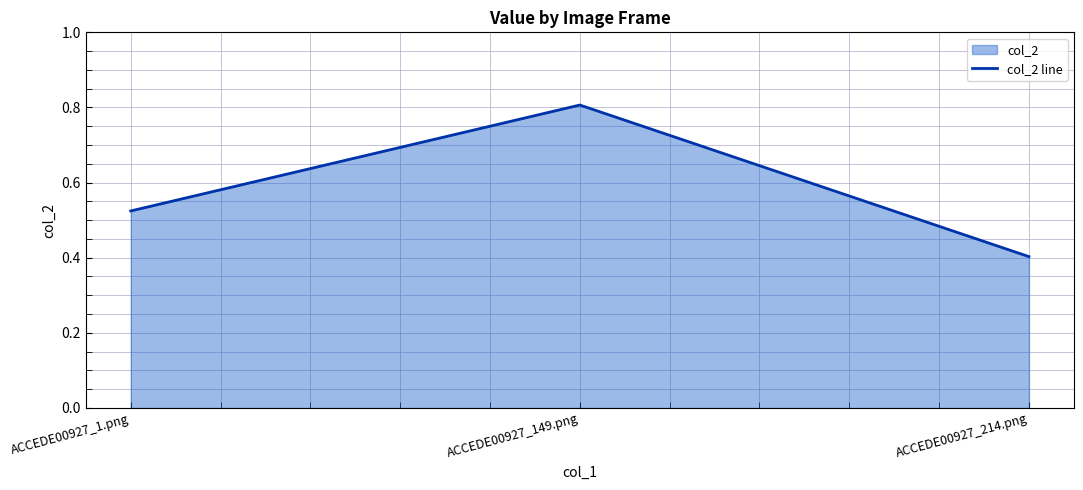

List the labels in order of value, smallest first.

ACCEDE00927_214.png, ACCEDE00927_1.png, ACCEDE00927_149.png